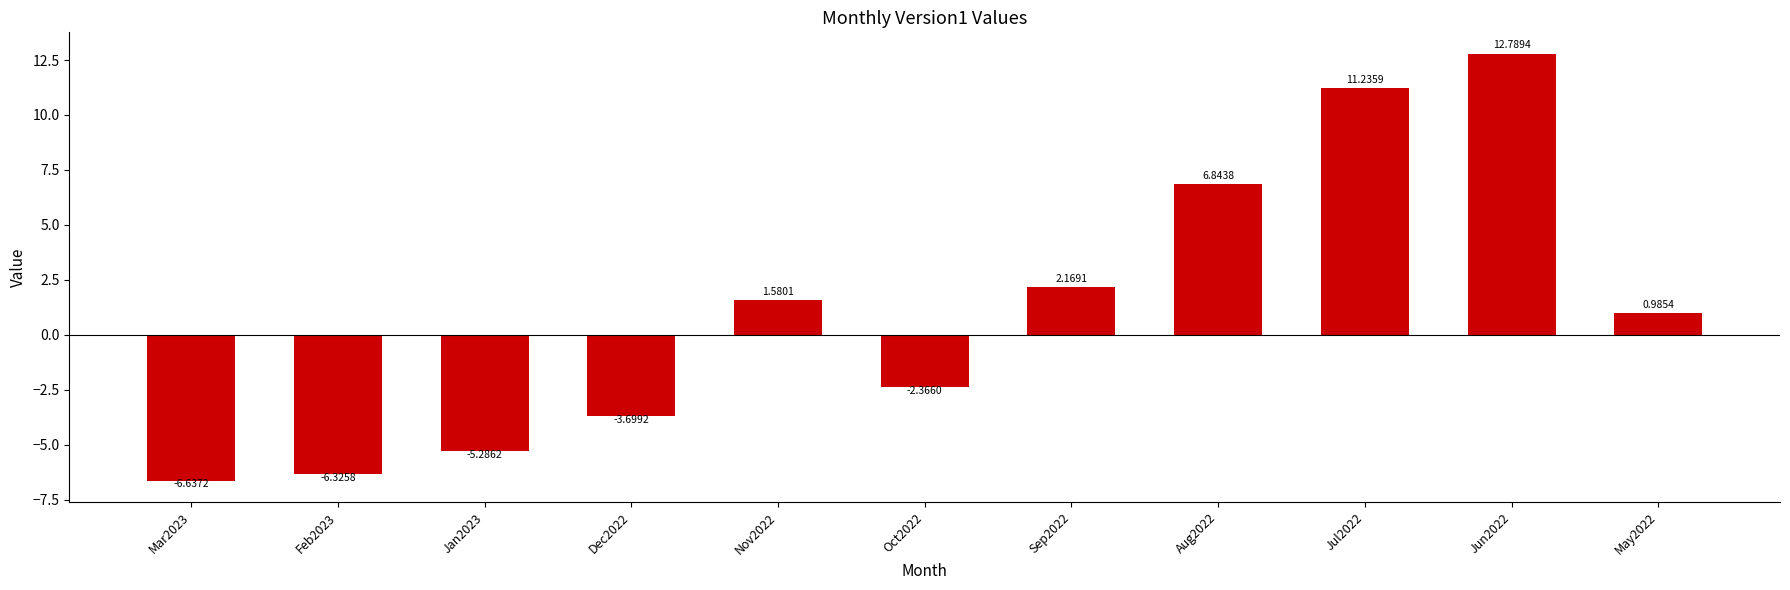

What is the label of the 6th bar from the right?

Oct2022